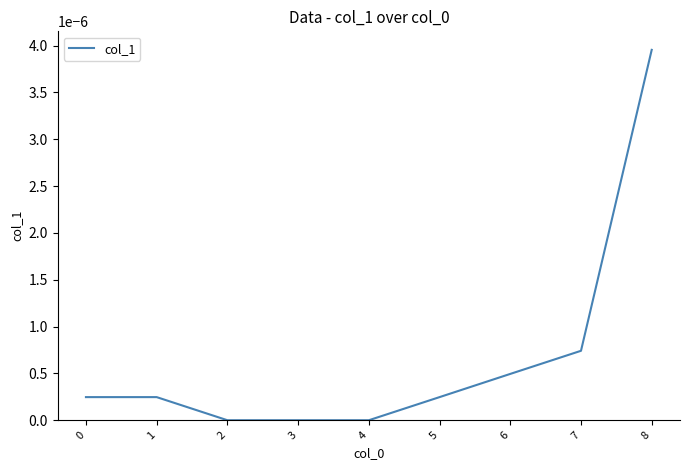

Between 2 and 7, which is larger?

7